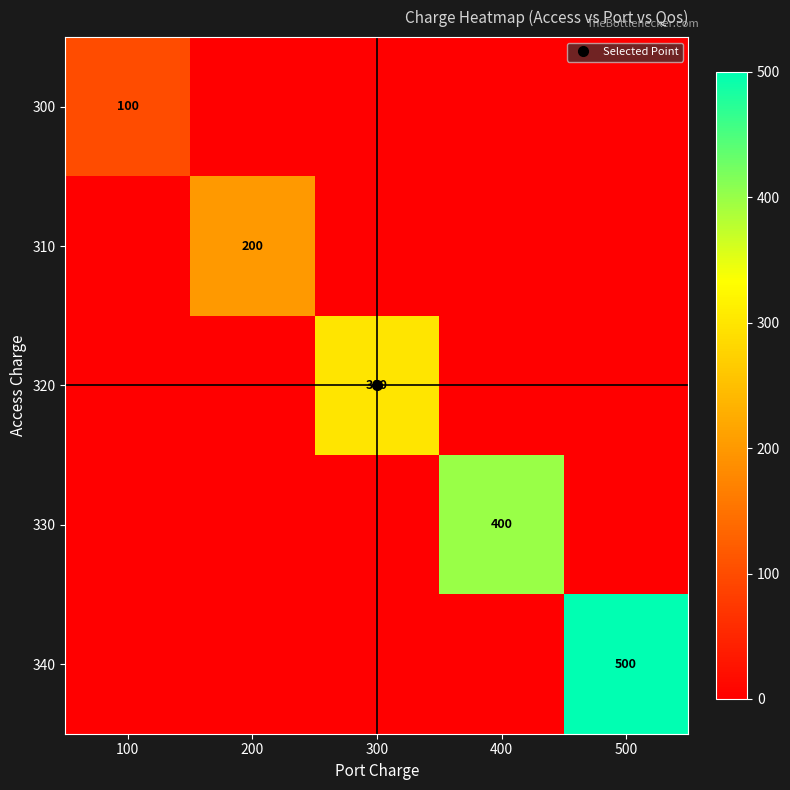

What is the difference between the maximum and second lowest values in the 340 series?

500